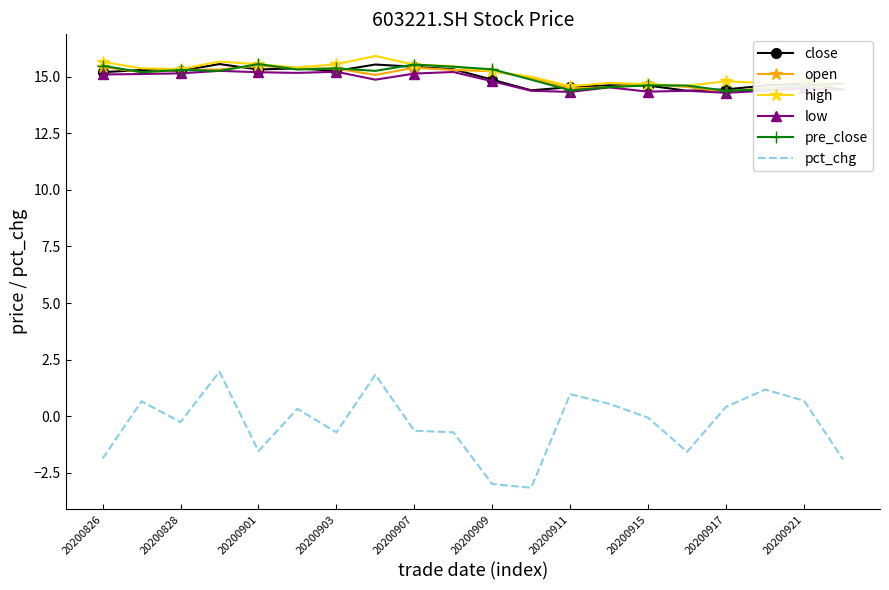

What is the minimum value shown in the chart?

-3.2